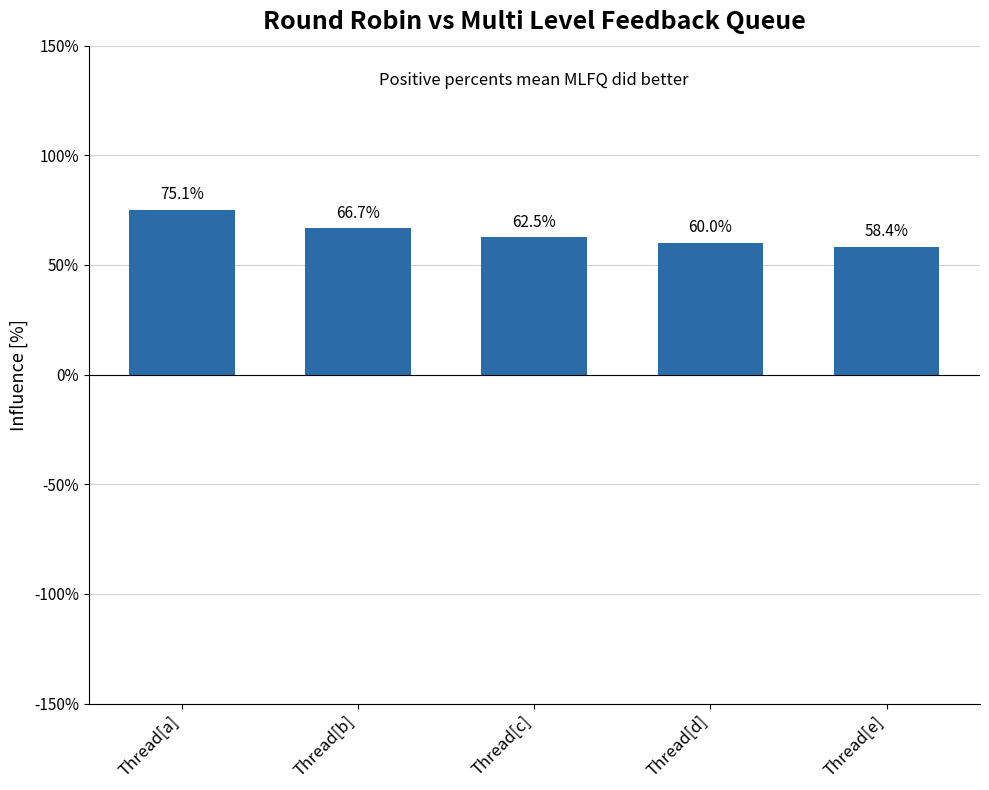

What is the label of the 5th bar from the left?

Thread[e]